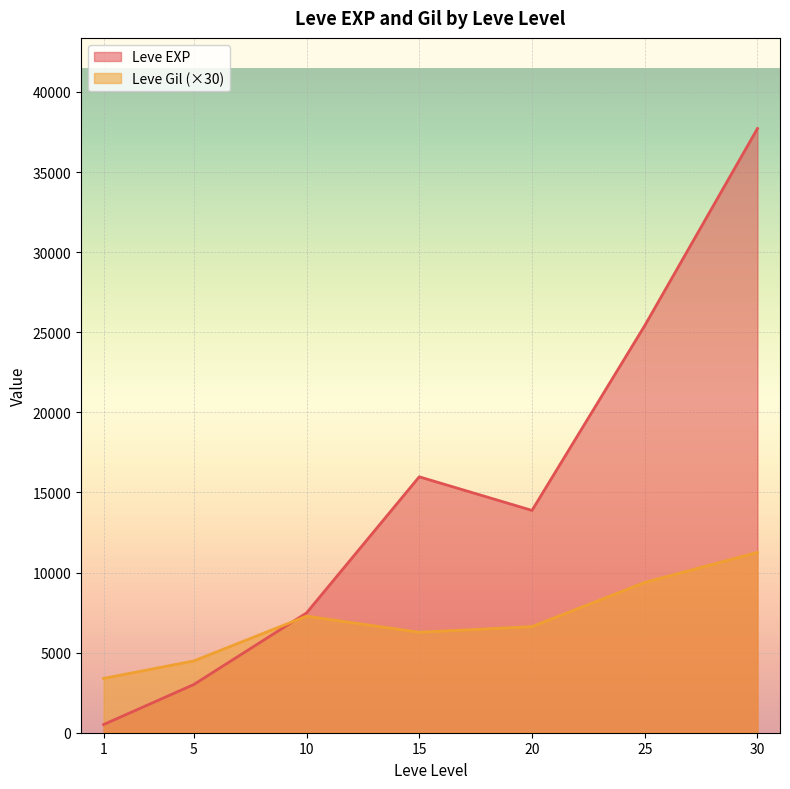

Where is the first local maximum for Leve EXP?

15